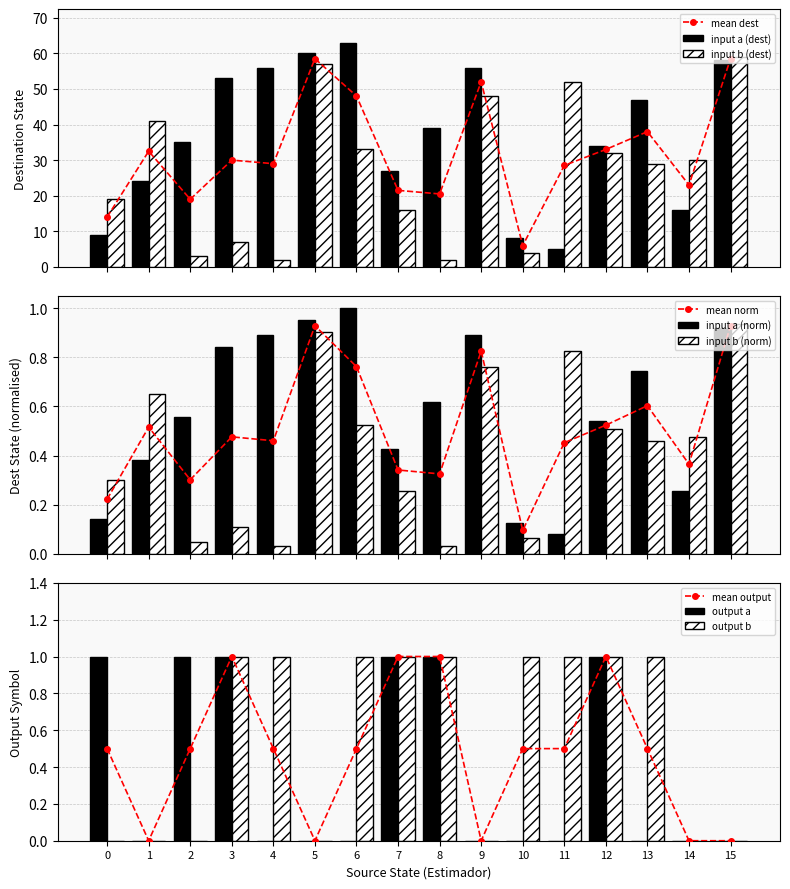

Which category has the lowest value across all series?

1